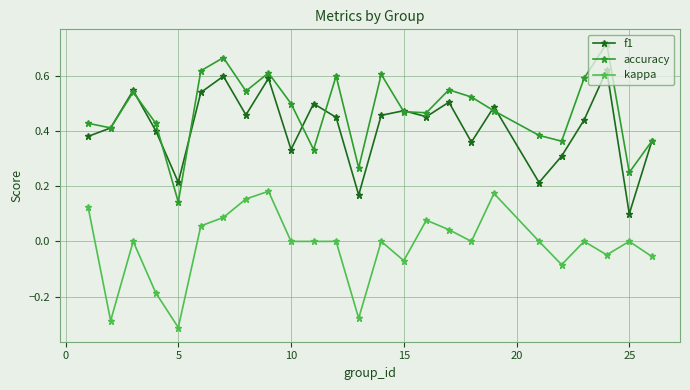

True or false: accuracy has more than 1 interior local peaks.

True